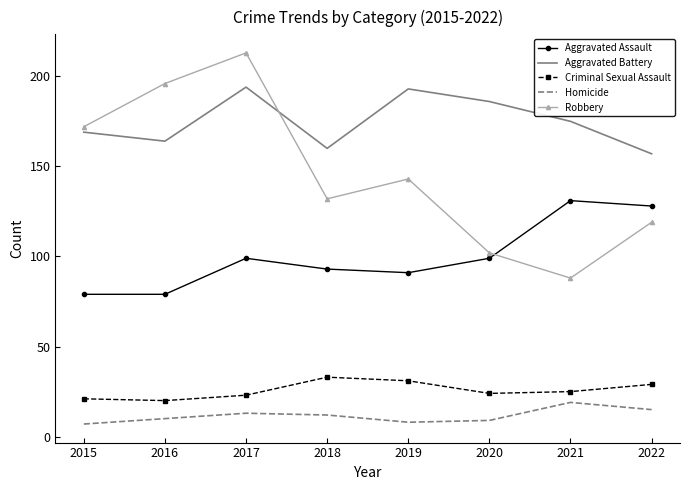

True or false: Aggravated Battery has a value of 164 at 2016.

True